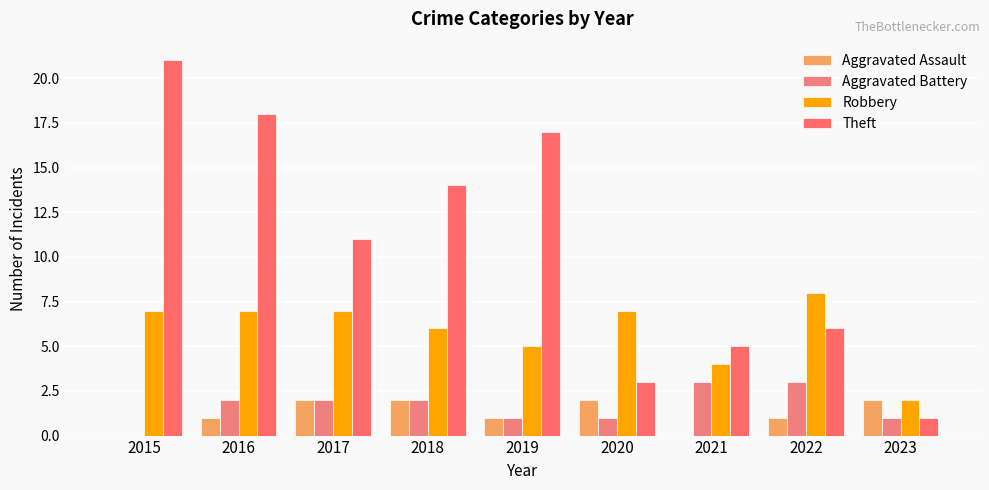

Where is Robbery nearest to the value 5?

2019